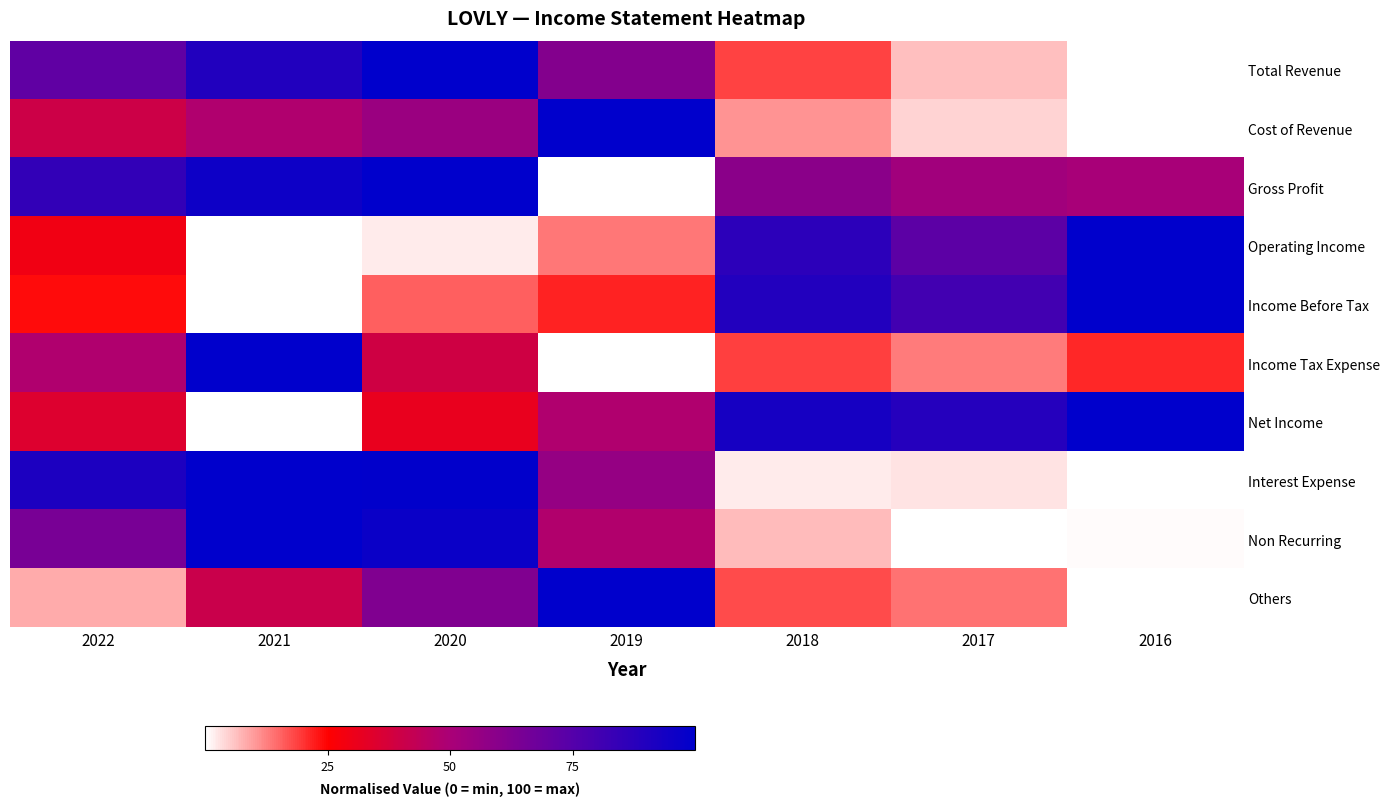

Reading left to right, extract all data points from this chart.

Total Revenue: 2022=71.7	2021=89.9	2020=100.0	2019=61.1	2018=18.7	2017=6.3	2016=0.0
Cost of Revenue: 2022=39.8	2021=48.3	2020=54.5	2019=100.0	2018=10.9	2017=4.5	2016=0.0
Gross Profit: 2022=85.0	2021=95.9	2020=100.0	2019=0.0	2018=59.0	2017=52.4	2016=50.6
Operating Income: 2022=29.2	2021=0.0	2020=2.2	2019=13.4	2018=86.9	2017=73.0	2016=100.0
Income Before Tax: 2022=24.1	2021=0.0	2020=15.7	2019=21.6	2018=89.5	2017=80.5	2016=100.0
Income Tax Expense: 2022=48.2	2021=100.0	2020=39.1	2019=0.0	2018=19.1	2017=13.2	2016=21.4
Net Income: 2022=34.8	2021=0.0	2020=31.3	2019=48.3	2018=93.3	2017=88.8	2016=100.0
Interest Expense: 2022=91.8	2021=100.0	2020=99.3	2019=56.0	2018=2.2	2017=3.0	2016=0.0
Non Recurring: 2022=64.5	2021=100.0	2020=96.6	2019=47.8	2018=6.6	2017=0.0	2016=0.8
Others: 2022=8.5	2021=40.8	2020=62.3	2019=100.0	2018=17.7	2017=13.8	2016=0.0